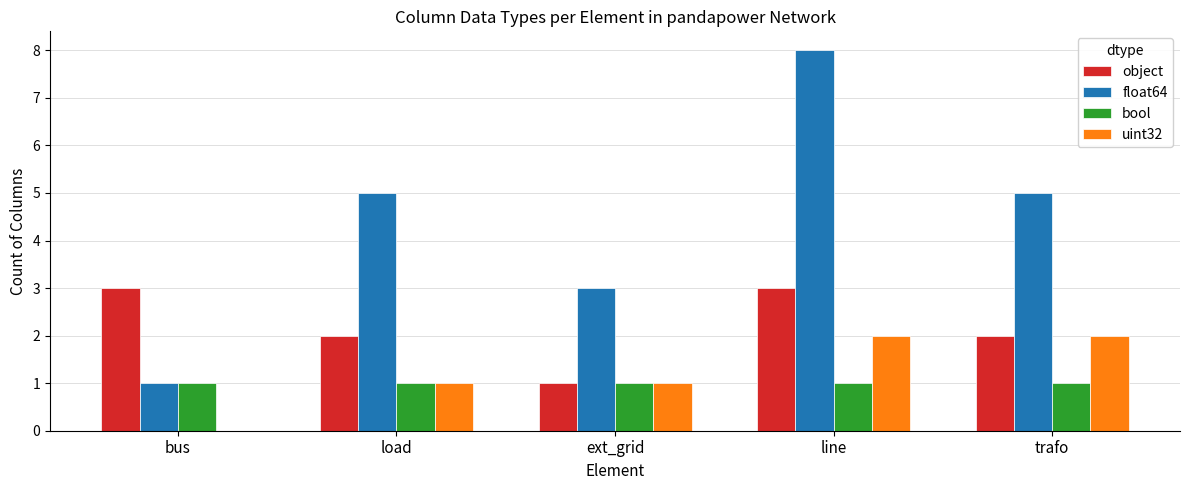

True or false: bool has a value of 1 at line.

True